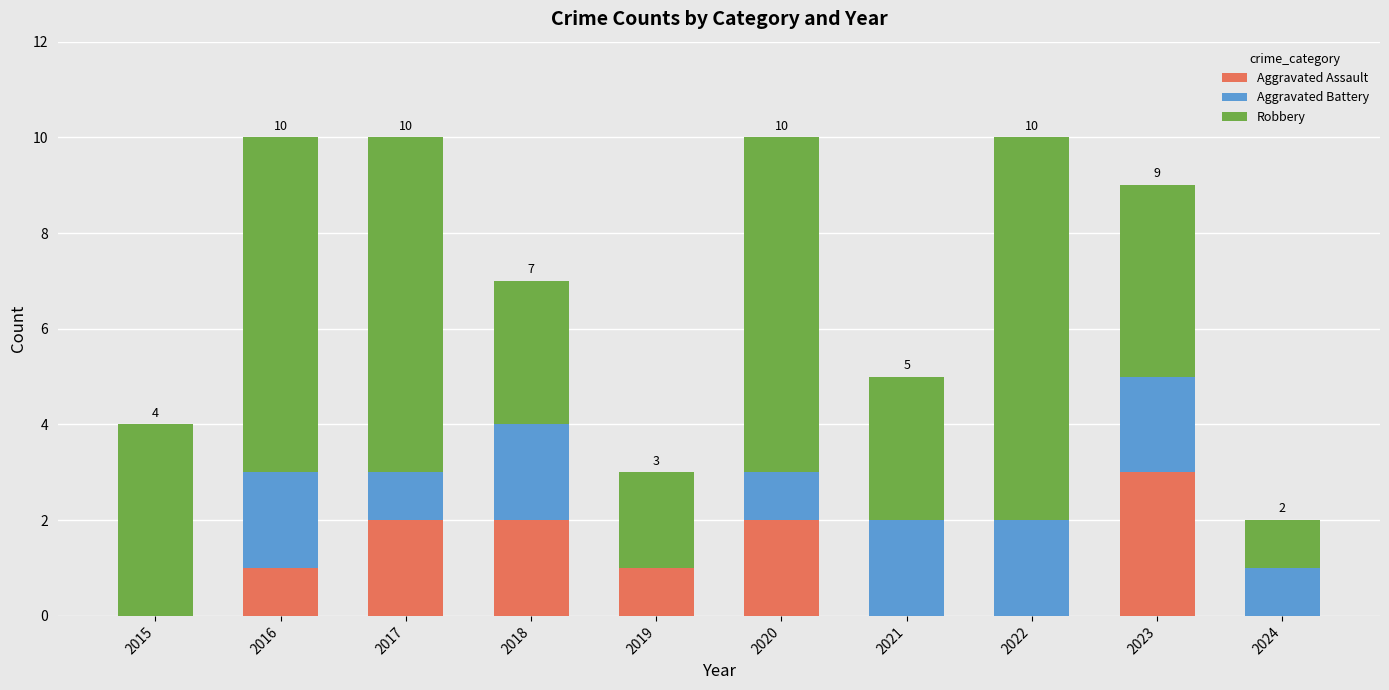

What is the total value across all series at 2015?

4